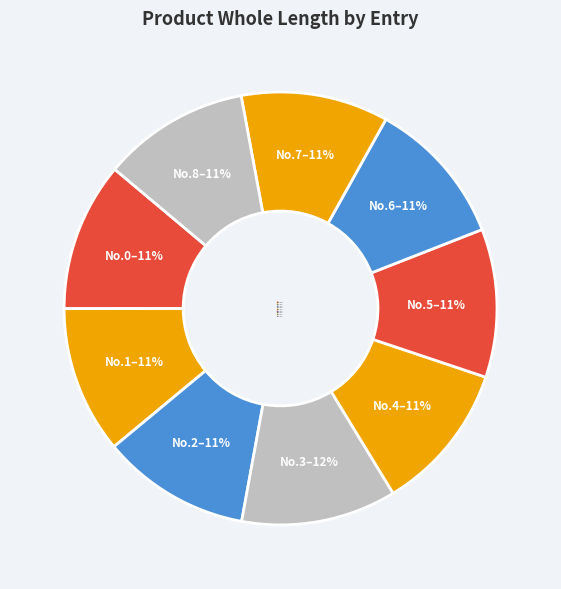

How many segments does this pie chart have?

9